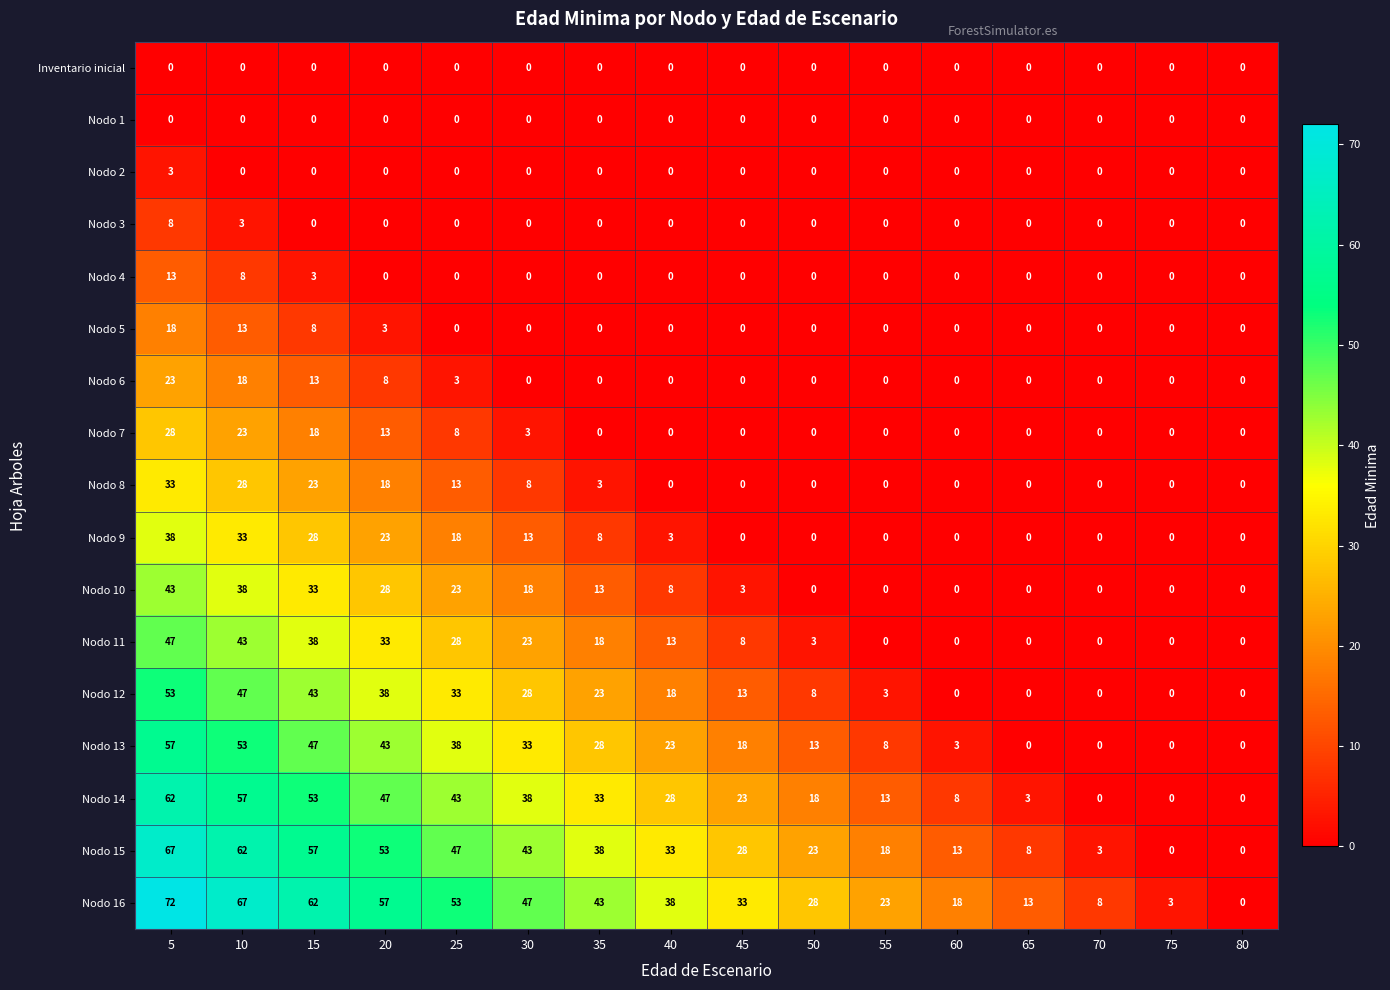

How many series are shown in this chart?

17